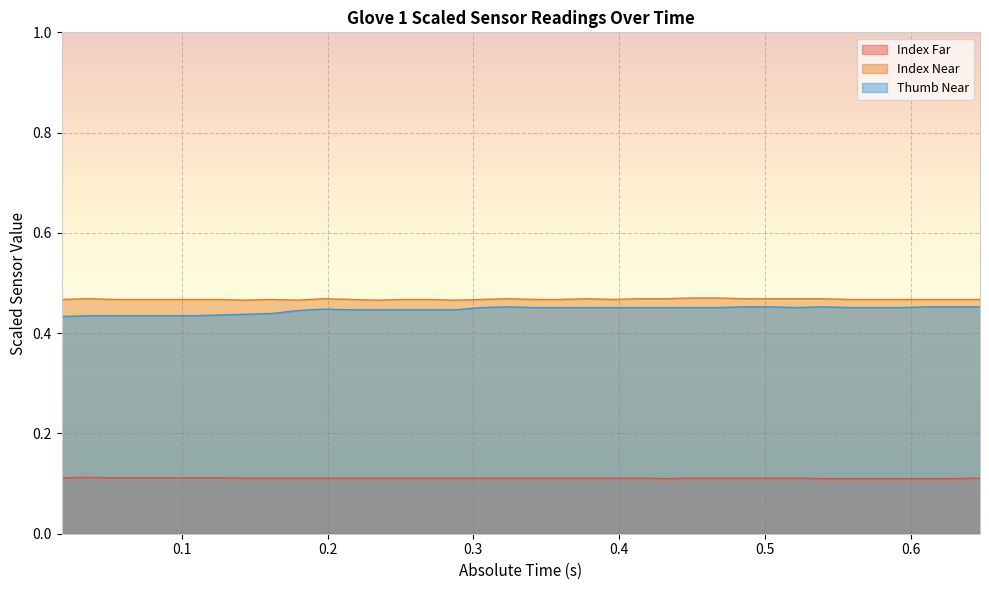

True or false: Index Far and Index Near cross at least once.

False